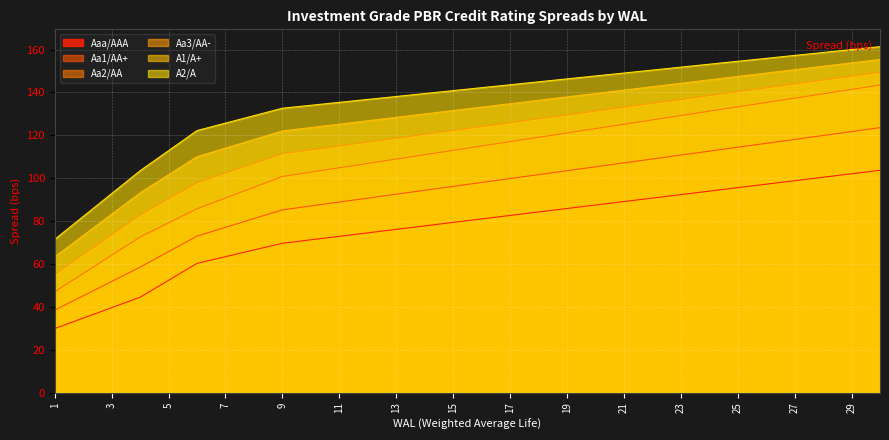

True or false: Aa3/AA- and Aa2/AA cross at least once.

False